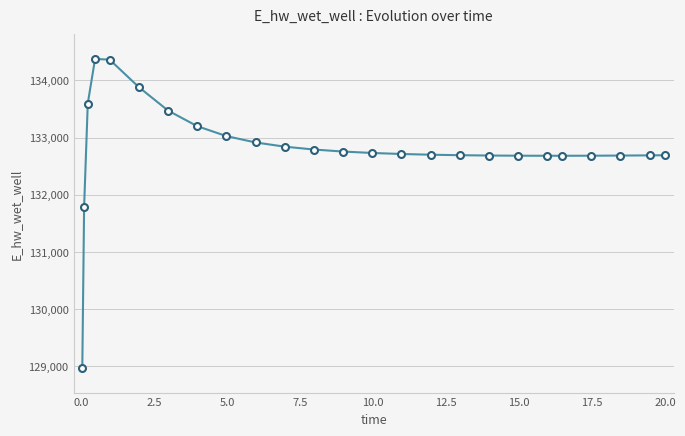

What is the difference between the maximum and minimum values?

5397.6